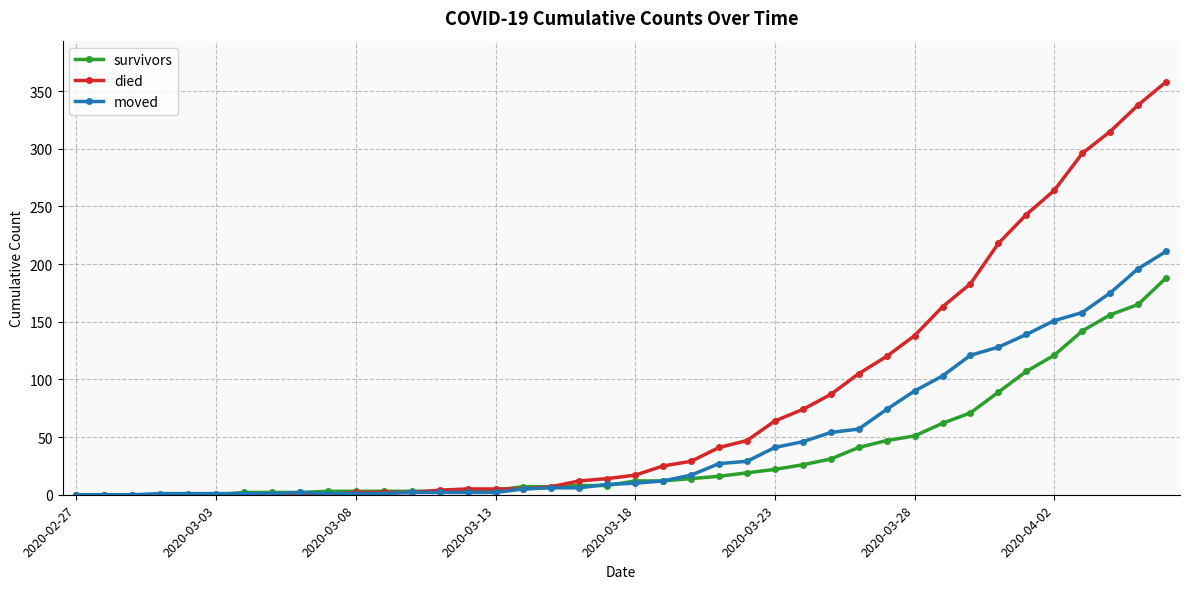

Which series has the widest spread of values?

died